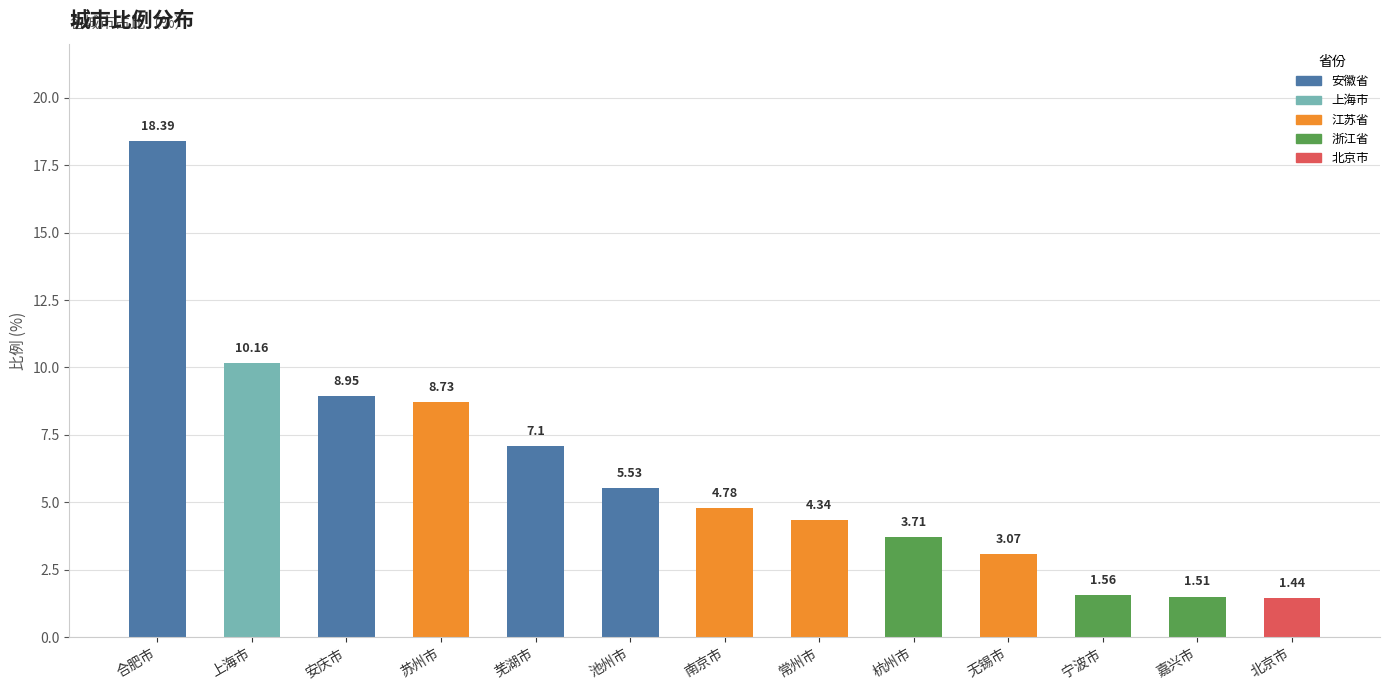

Approximately how many times larger is the value at 池州市 compared to 无锡市?

1.8